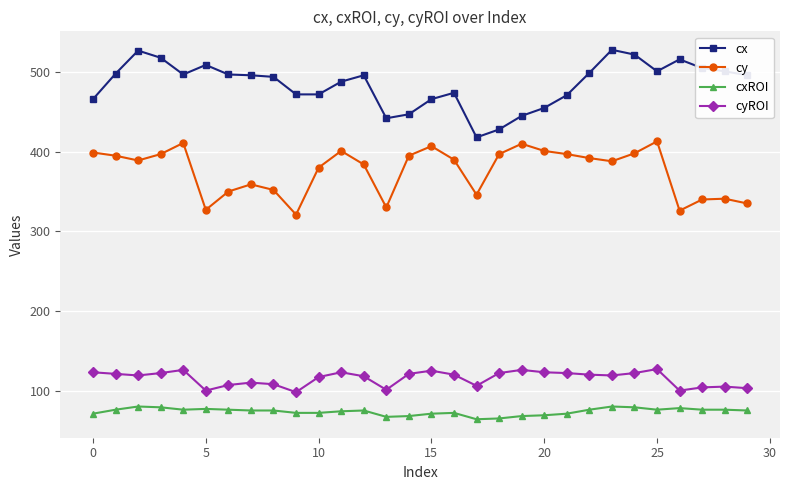

Is this an area chart (filled region under the line)?

No